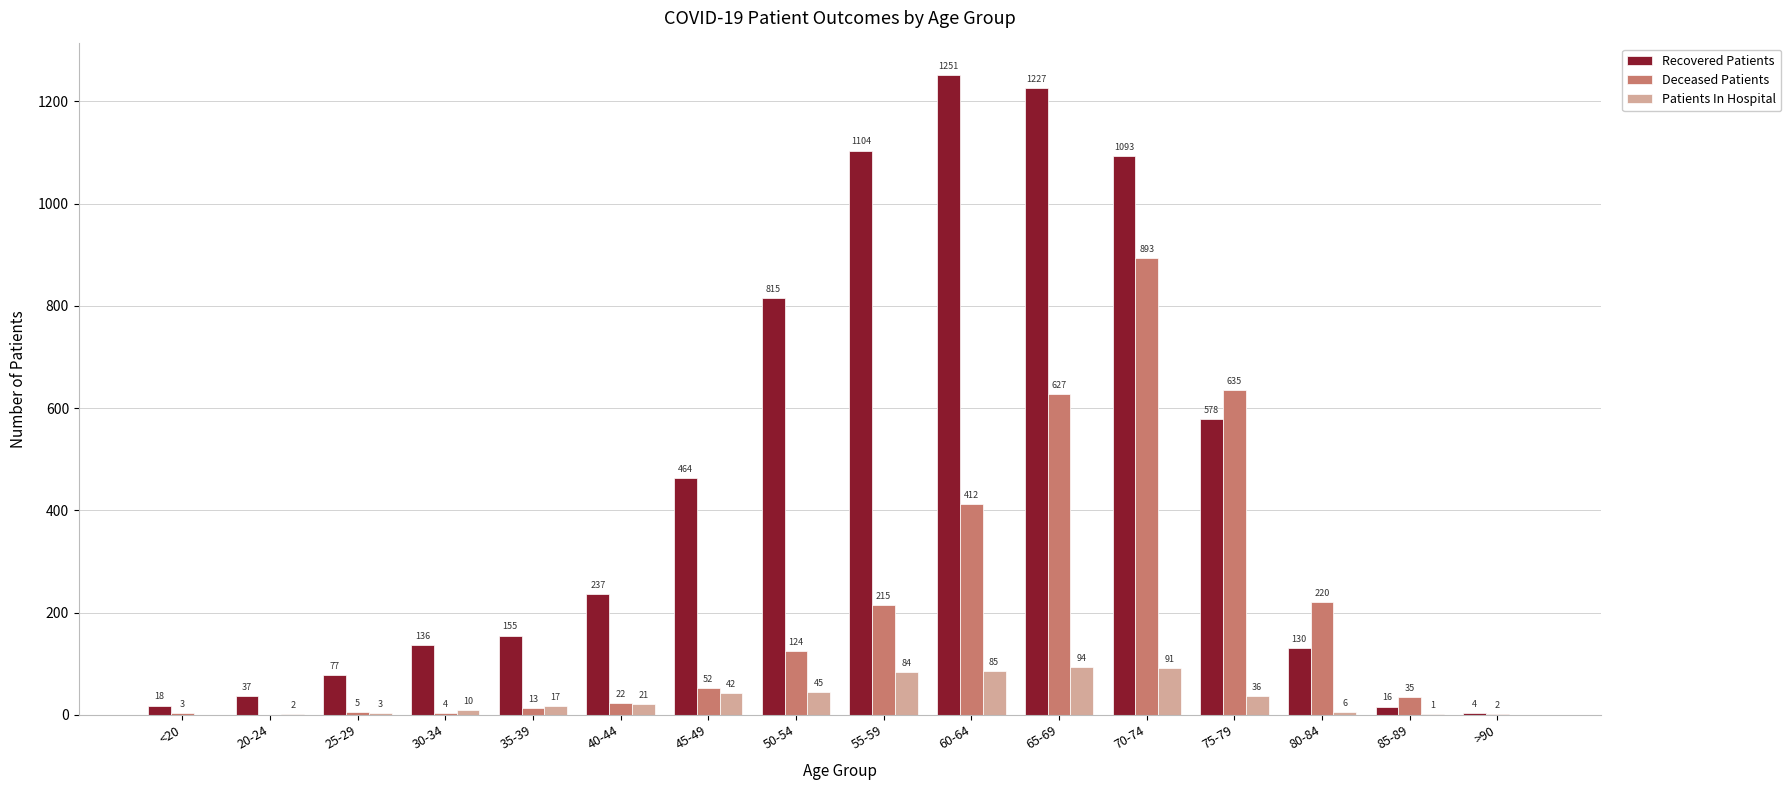

How many values in Deceased Patients are above zero?

15